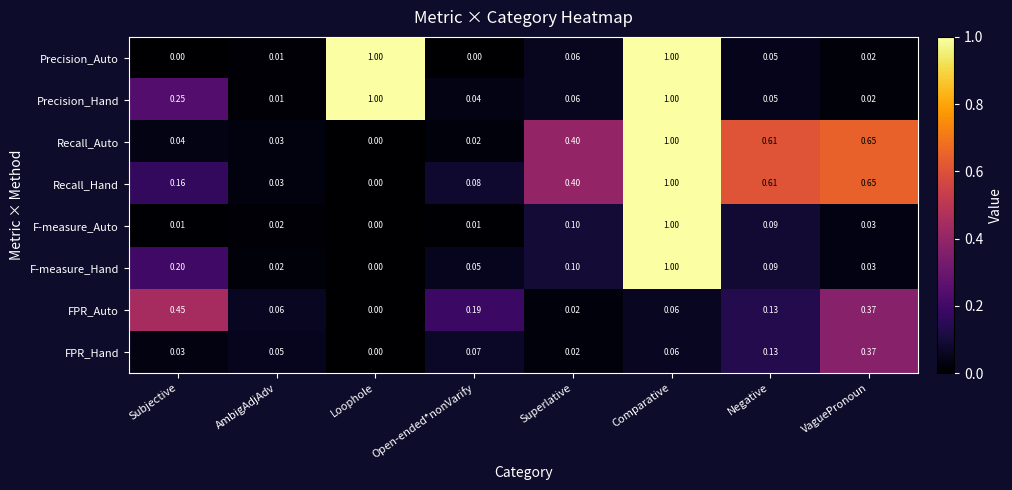

Where is FPR_Hand nearest to the value 0?

Loophole